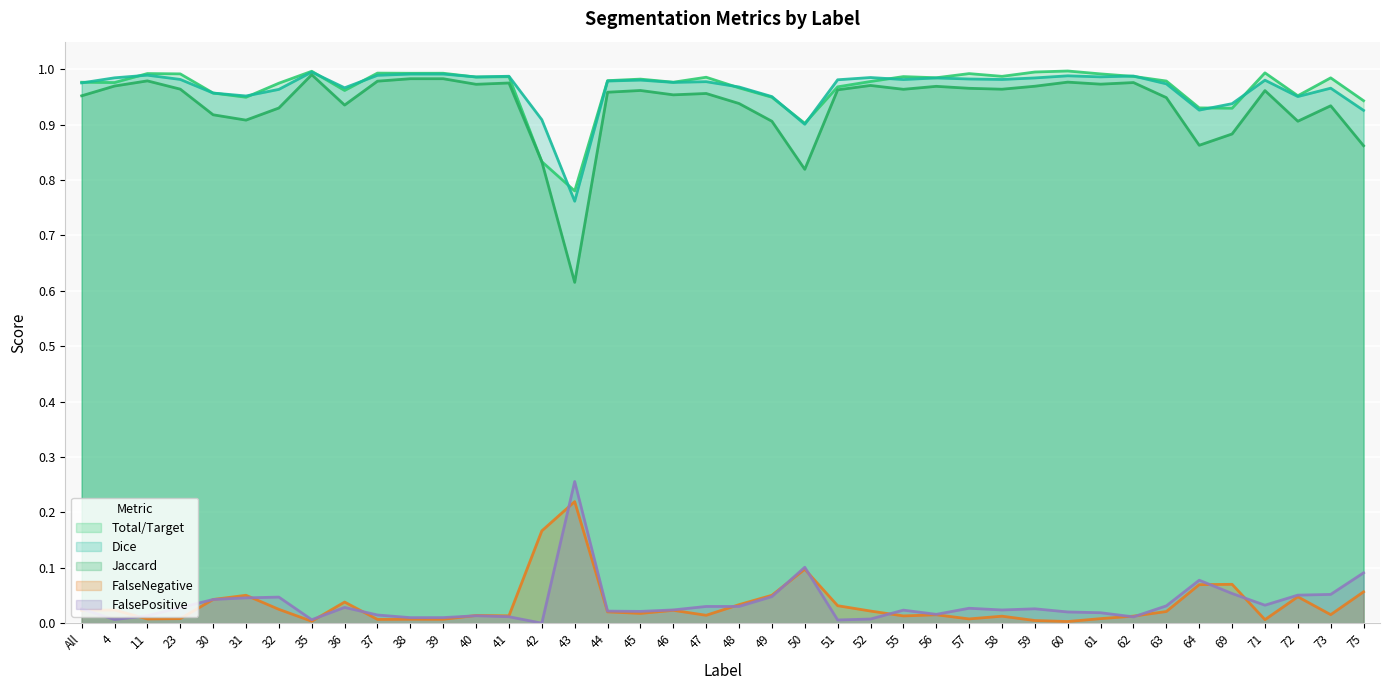

Which series has the largest total across all categories?

Total/Target